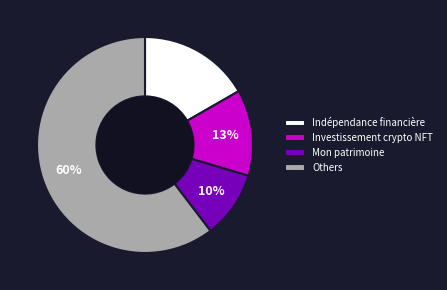

How many slices are in this pie chart?

4